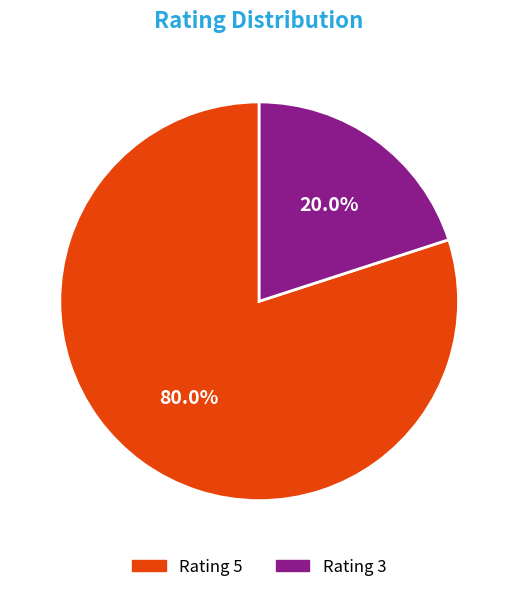

To the nearest percent, what is the average slice percentage?

50%